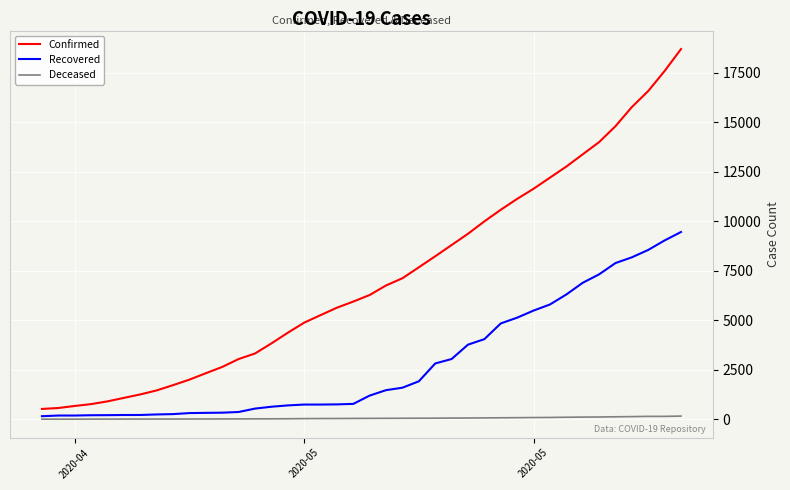

What is the maximum value shown in the chart?

18693